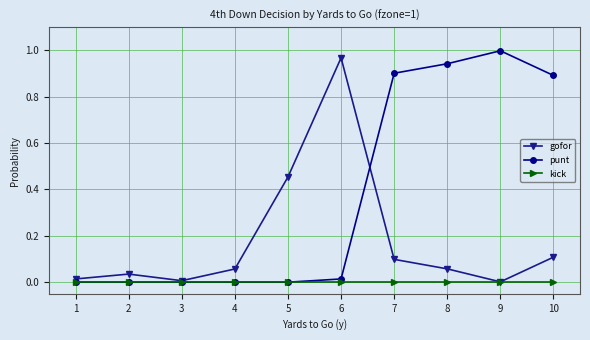

Which series changed the most between 2 and 9?

punt